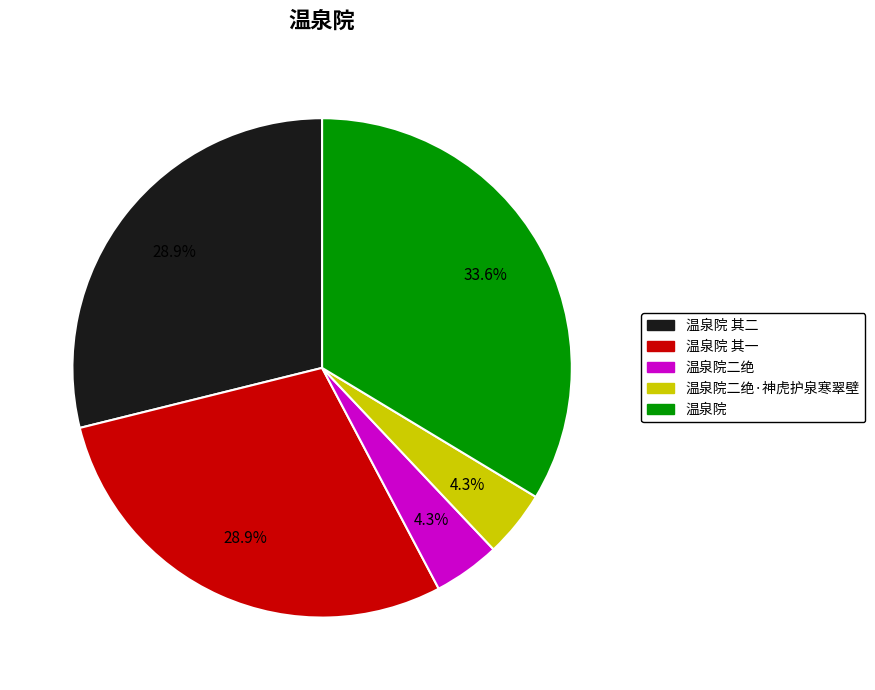

Count the number of slices in the pie.

5